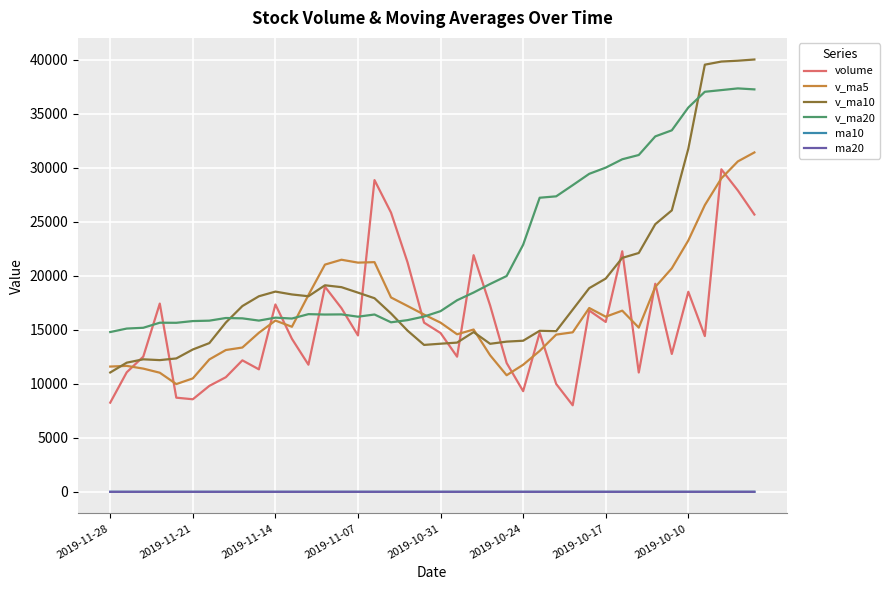

What is the greatest value displayed?

40018.1